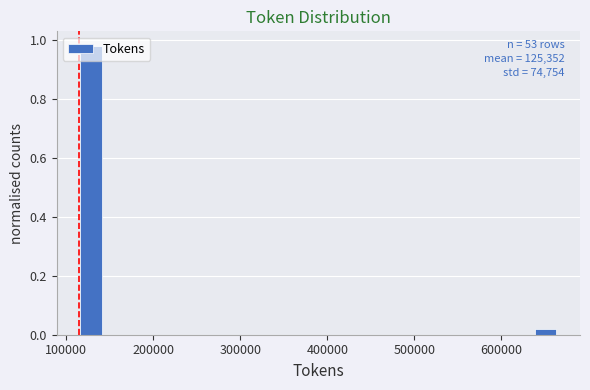

Read against the x-axis, roughly where is the centre of the tallest bar?

130000